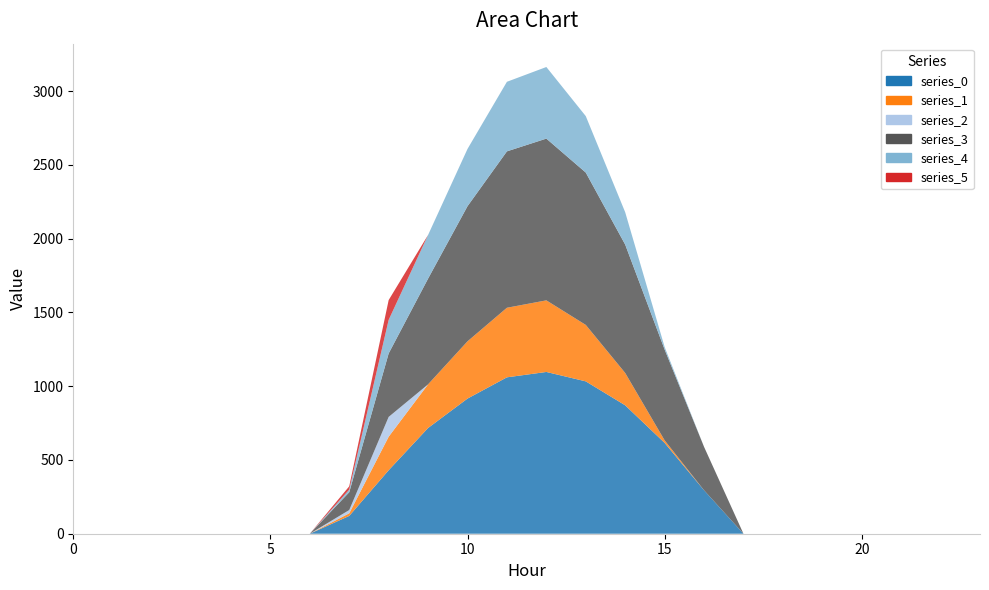

Reading right to left, transcribe all the data shown in this chart.

series_0: 23=0.0	22=0.0	21=0.0	20=0.0	19=0.0	18=0.0	17=0.0	16=294.5	15=615.9	14=870.6	13=1032.9	12=1096.7	11=1060.3	10=916.2	9=716.9	8=430.3	7=120.6	6=0.0	5=0.0	4=0.0	3=0.0	2=0.0	1=0.0	0=0.0
series_1: 23=0.0	22=0.0	21=0.0	20=0.0	19=0.0	18=0.0	17=0.0	16=0.0	15=17.3	14=219.2	13=382.7	12=485.4	11=471.7	10=388.1	9=295.9	8=227.5	7=17.7	6=0.0	5=0.0	4=0.0	3=0.0	2=0.0	1=0.0	0=0.0
series_2: 23=0.0	22=0.0	21=0.0	20=0.0	19=0.0	18=0.0	17=0.0	16=0.0	15=0.0	14=0.0	13=0.0	12=0.0	11=0.0	10=0.0	9=0.0	8=134.2	7=22.3	6=0.0	5=0.0	4=0.0	3=0.0	2=0.0	1=0.0	0=0.0
series_3: 23=0.0	22=0.0	21=0.0	20=0.0	19=0.0	18=0.0	17=0.0	16=294.5	15=615.9	14=870.6	13=1032.9	12=1096.7	11=1060.3	10=916.2	9=716.9	8=430.3	7=120.6	6=0.0	5=0.0	4=0.0	3=0.0	2=0.0	1=0.0	0=0.0
series_4: 23=0.0	22=0.0	21=0.0	20=0.0	19=0.0	18=0.0	17=0.0	16=0.0	15=17.3	14=219.2	13=382.7	12=485.4	11=471.7	10=388.1	9=295.9	8=227.5	7=17.7	6=0.0	5=0.0	4=0.0	3=0.0	2=0.0	1=0.0	0=0.0
series_5: 23=0.0	22=0.0	21=0.0	20=0.0	19=0.0	18=0.0	17=0.0	16=0.0	15=0.0	14=0.0	13=0.0	12=0.0	11=0.0	10=0.0	9=0.0	8=134.2	7=22.3	6=0.0	5=0.0	4=0.0	3=0.0	2=0.0	1=0.0	0=0.0